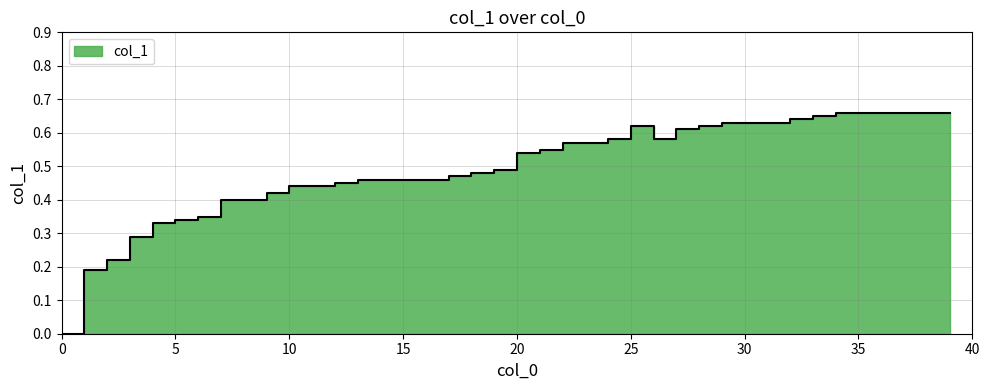

True or false: the data has more than 2 interior local peaks.

False